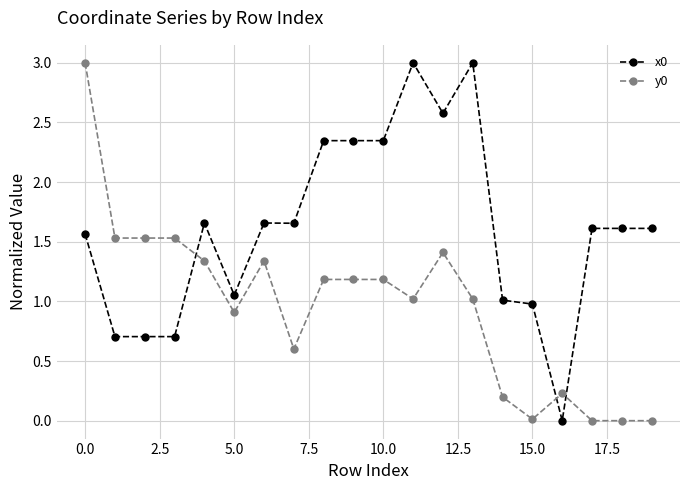

What is the greatest value displayed?

3.0